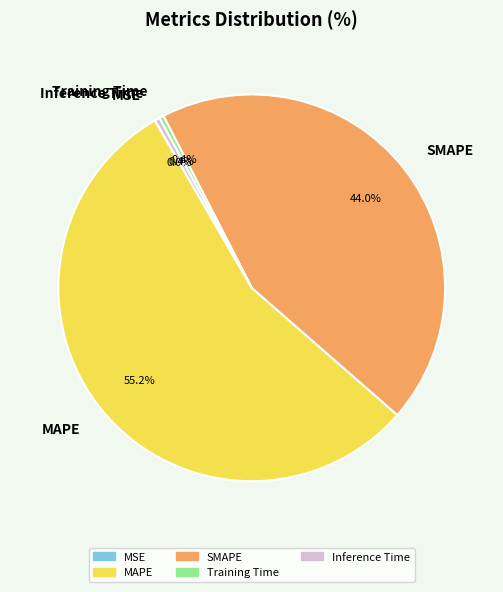

True or false: SMAPE accounts for 51% of the total.

False